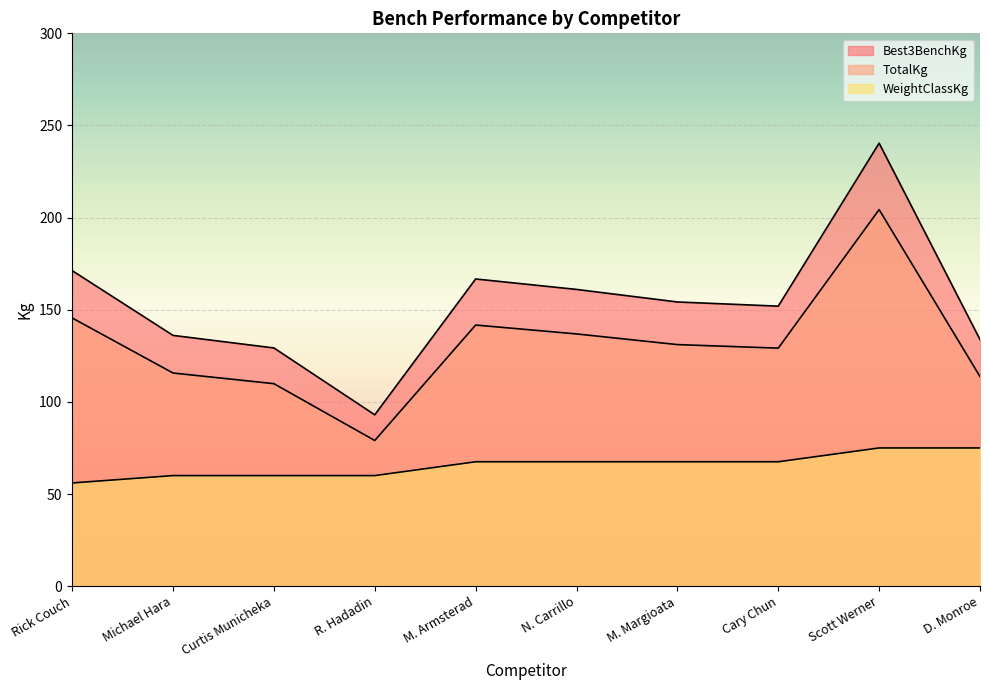

True or false: TotalKg and WeightClassKg cross at least once.

False